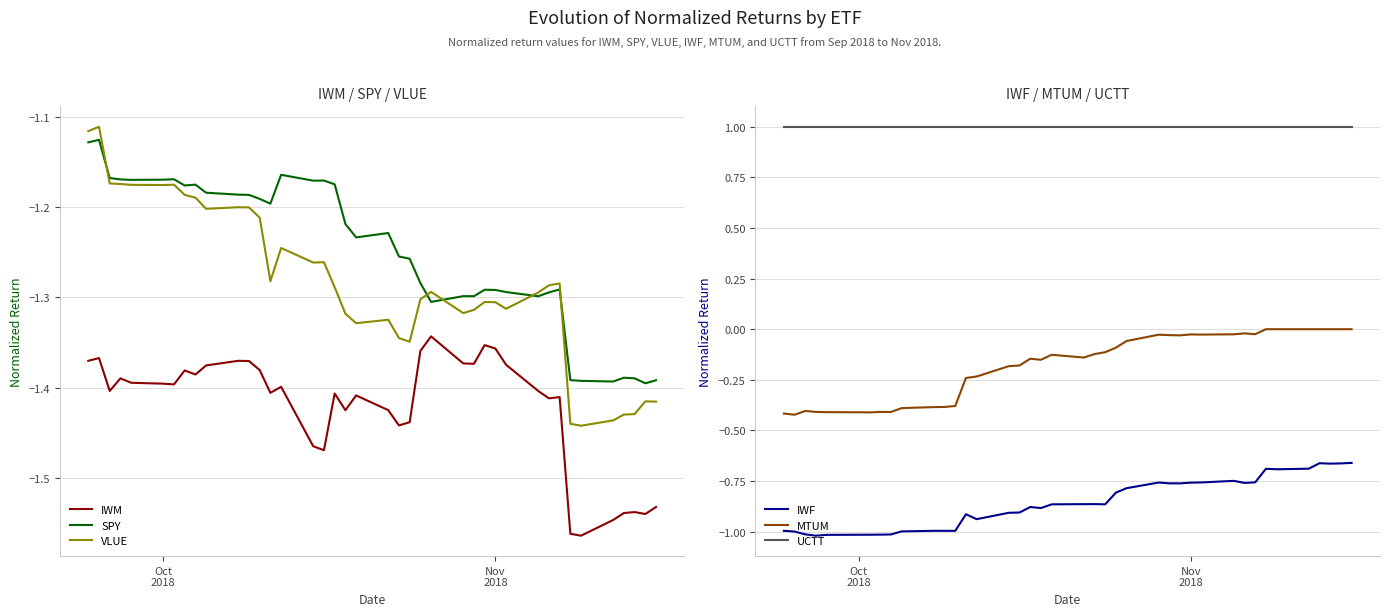

Rank the series by their maximum value, from lowest to highest.

IWM, SPY, VLUE, IWF, MTUM, UCTT